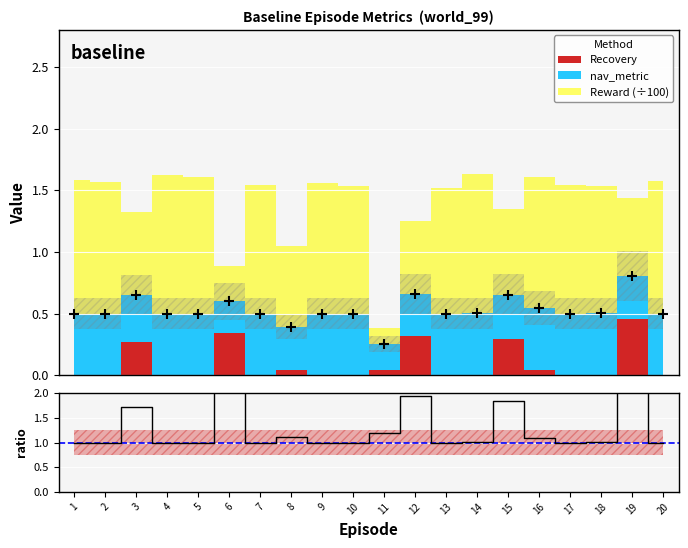

Read the value at 14.

1.0